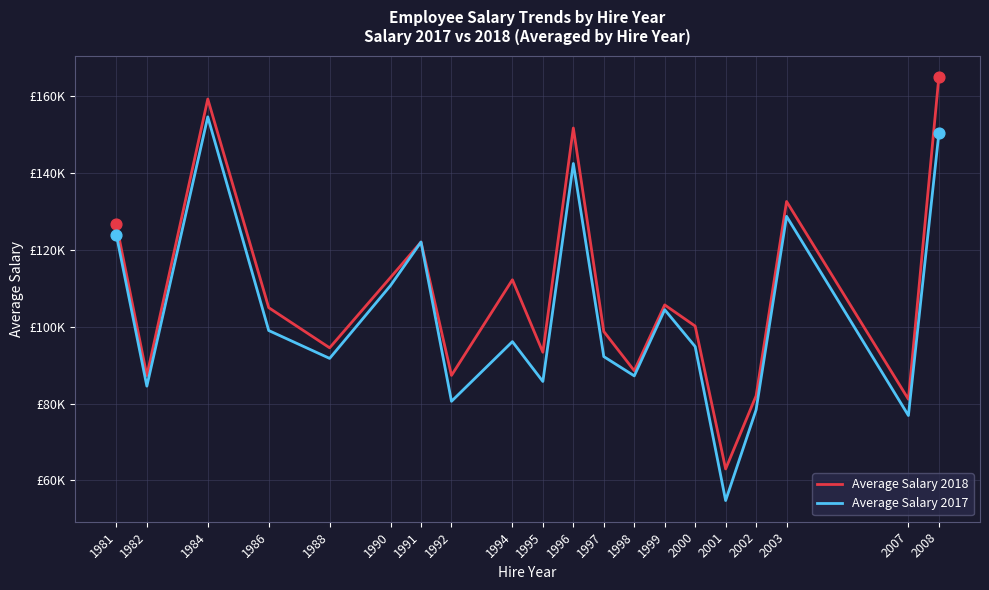

Which series has the largest total across all categories?

Average Salary 2018